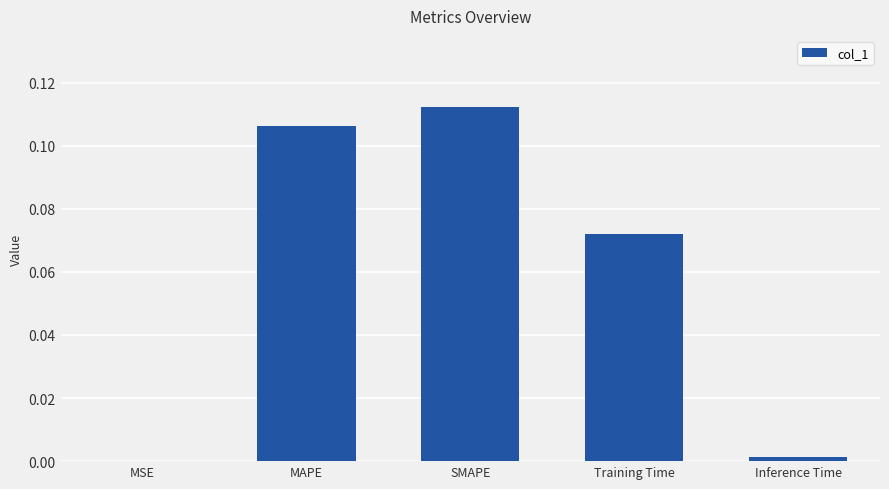

What is the sum of all values?

0.3